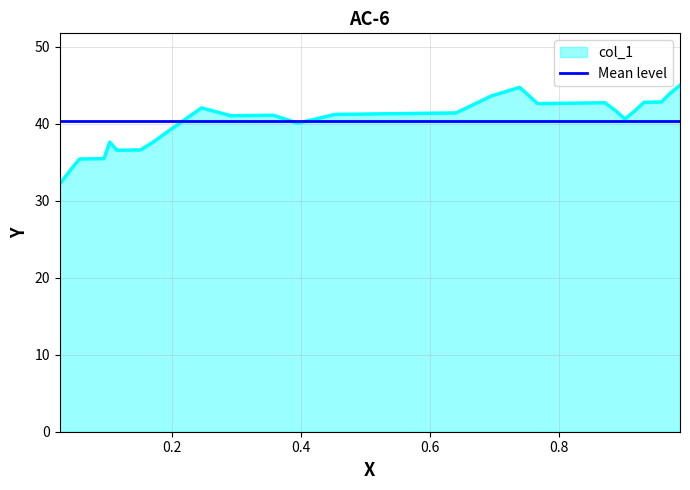

What is the difference between the values at 0 and 8?

2.3